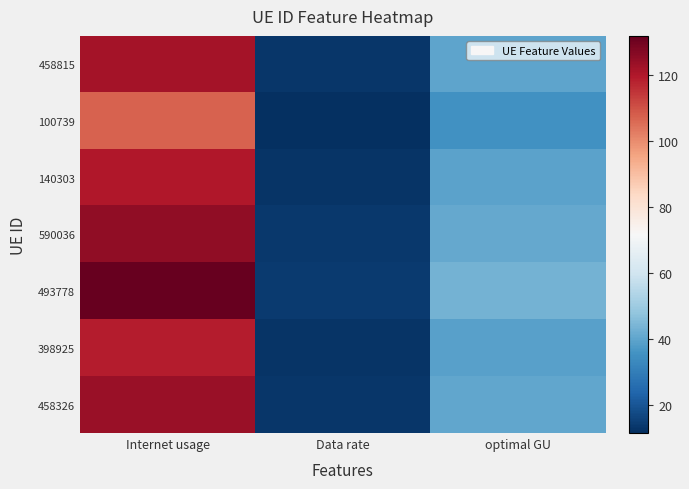

Reading left to right, what are all the values shown in this chart?

458815: Internet usage=121.6	Data rate=13.0	optimal GU=39.8
100739: Internet usage=107.0	Data rate=11.5	optimal GU=35.0
140303: Internet usage=120.1	Data rate=12.9	optimal GU=39.3
590036: Internet usage=125.1	Data rate=13.4	optimal GU=41.0
493778: Internet usage=131.9	Data rate=14.1	optimal GU=43.2
398925: Internet usage=119.0	Data rate=12.7	optimal GU=38.9
458326: Internet usage=123.7	Data rate=13.3	optimal GU=40.5